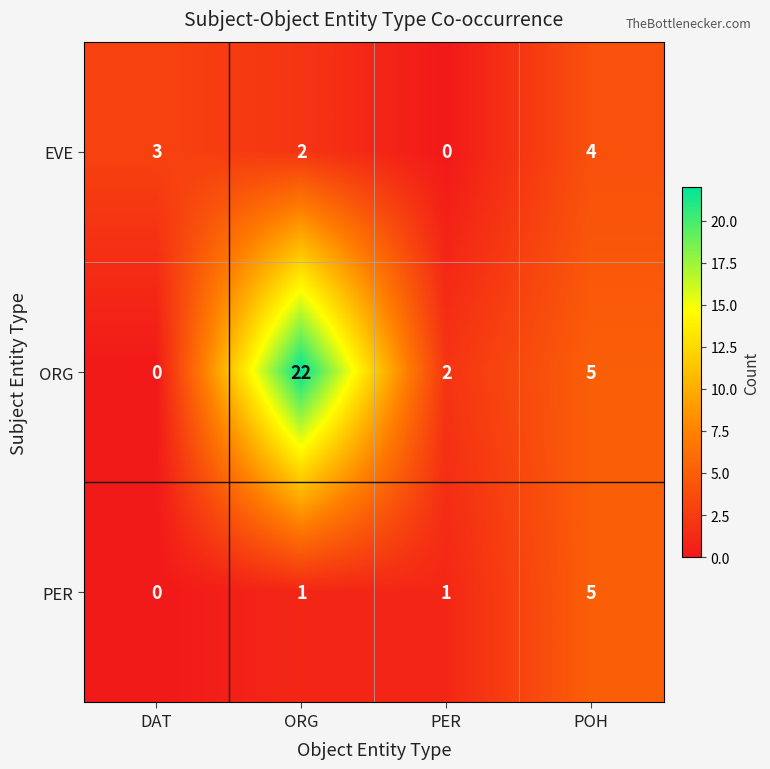

What is the spread (max minus min) of values at ORG?

21